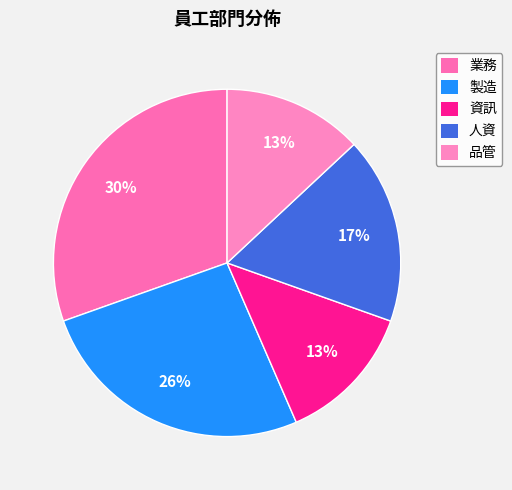

Does any single category account for the majority?

No